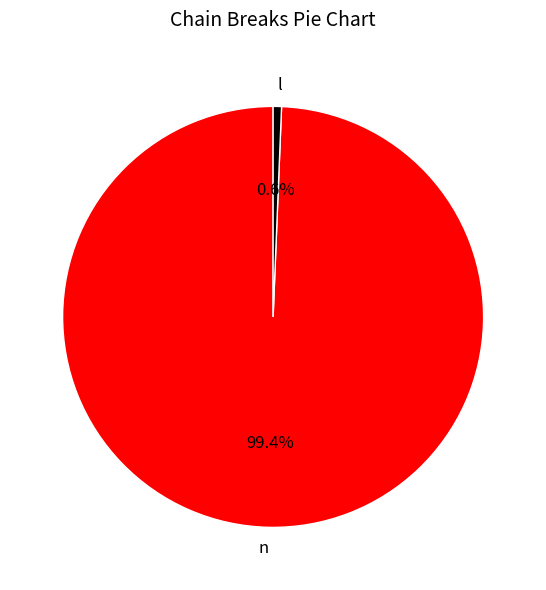

What percentage is the n slice, to the nearest percent?

99%